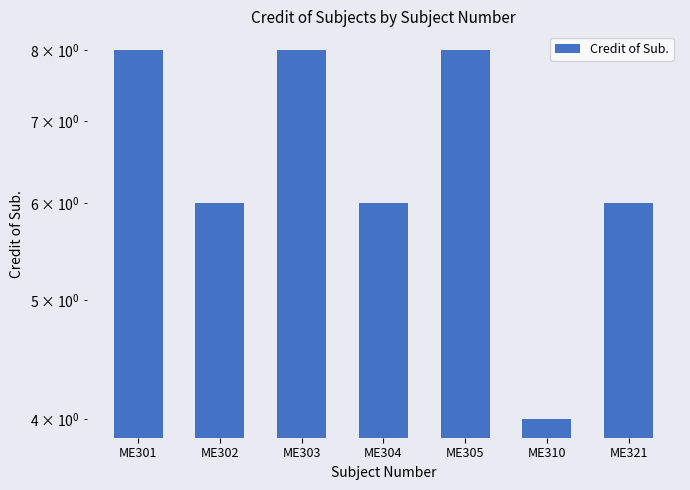

What is the change in value from ME302 to ME310?

-2